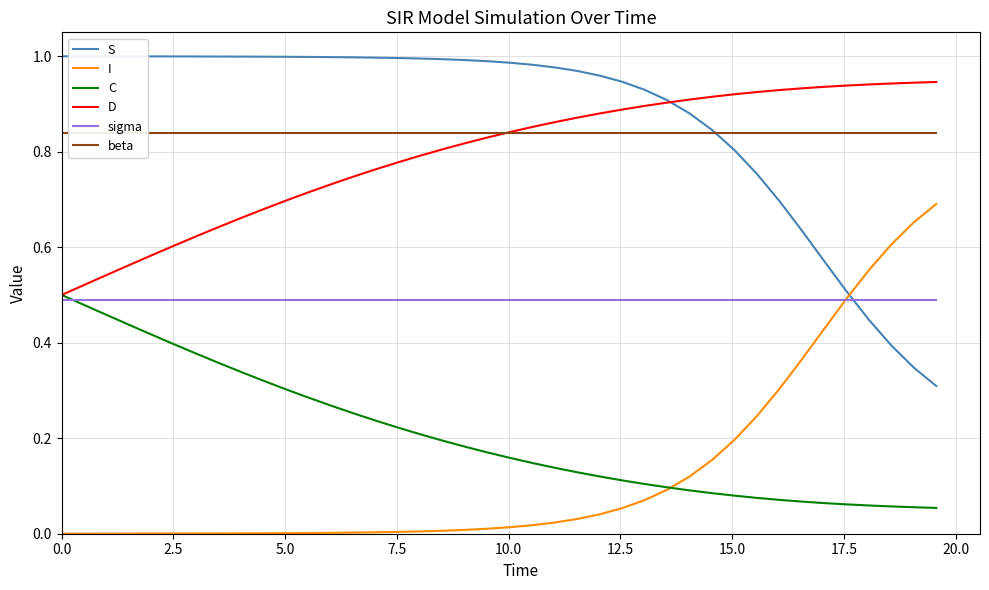

Which series has the largest total across all categories?

S